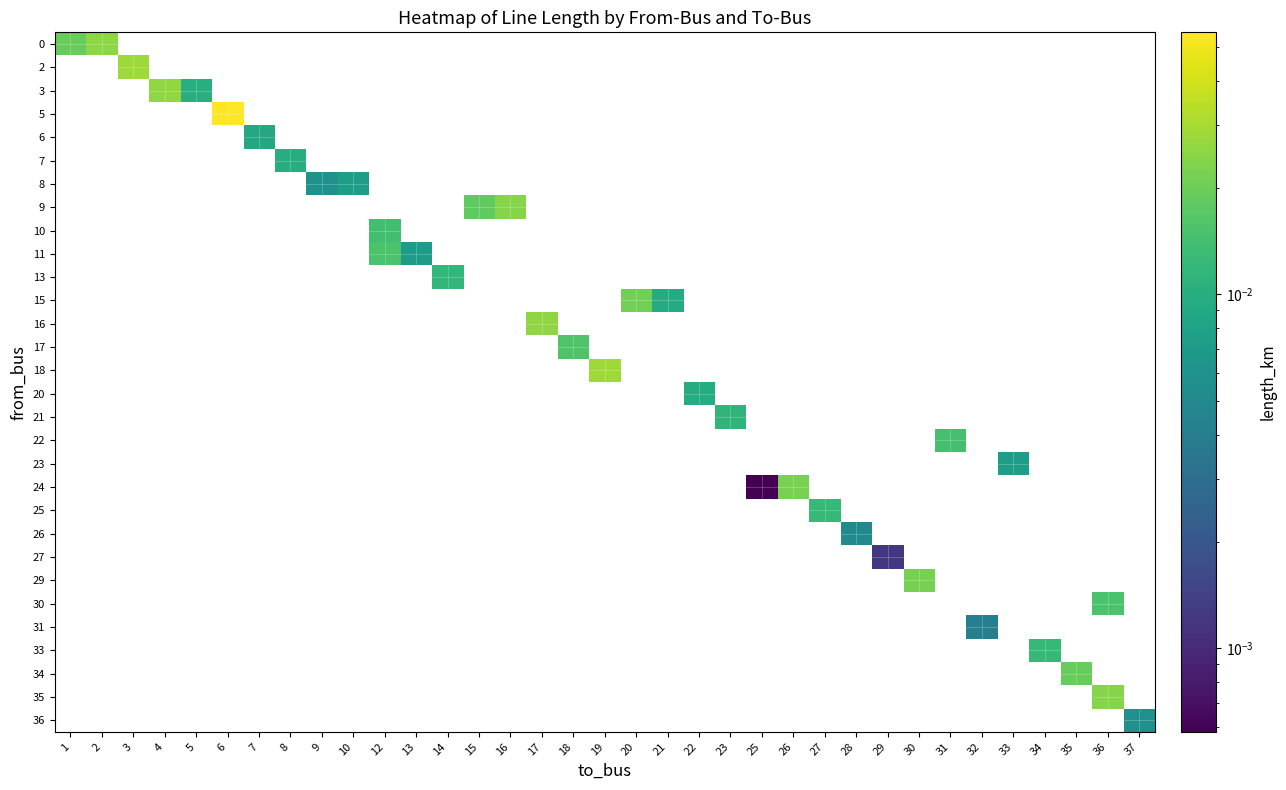

At how many categories does at least one series exceed 0?

35